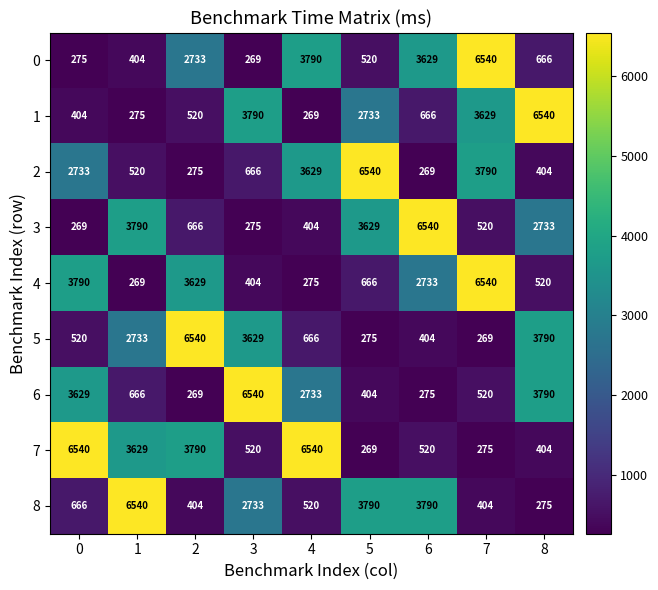

What is the spread (max minus min) of values at 2?

6271